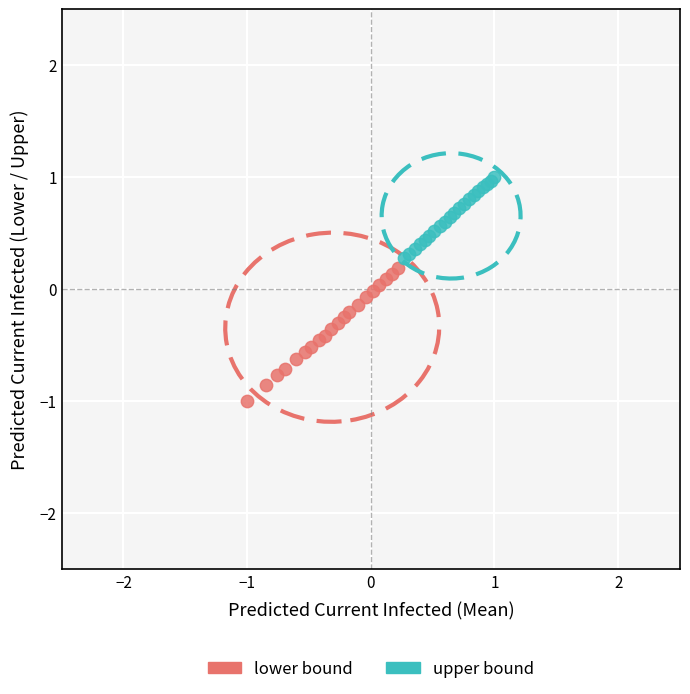

Which series contains the lowest Y value?

lower bound